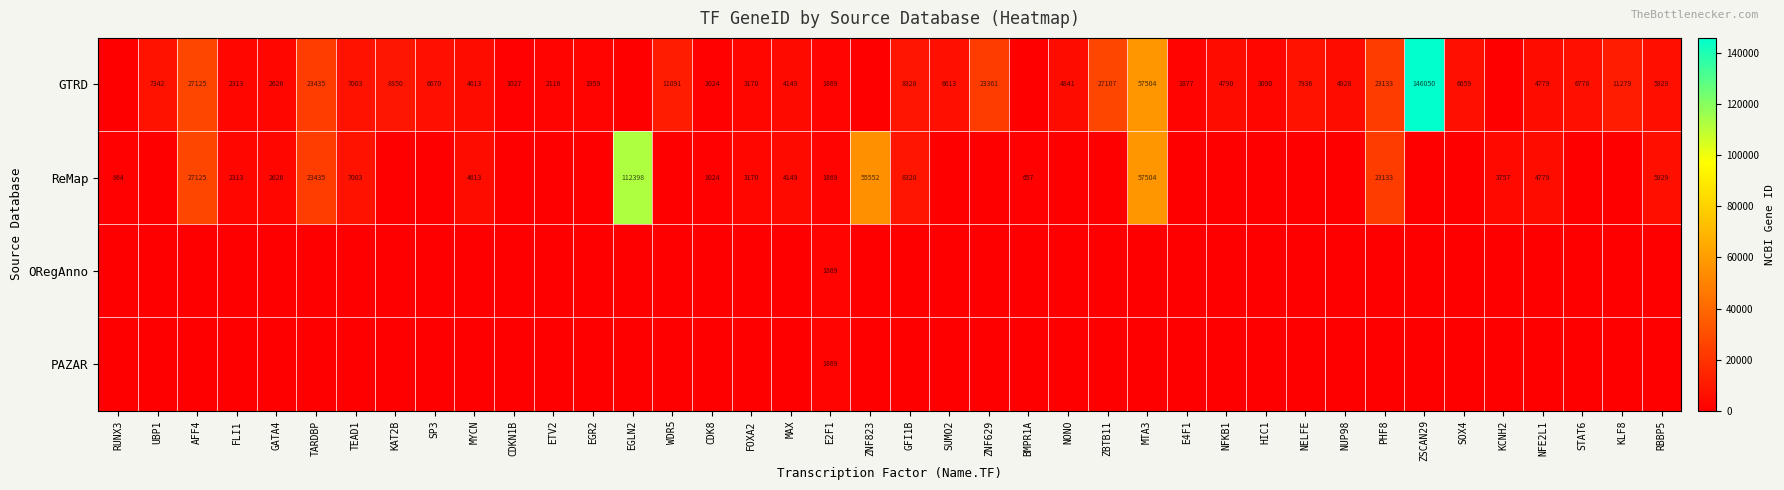

At how many categories does at least one series exceed 54661?

4